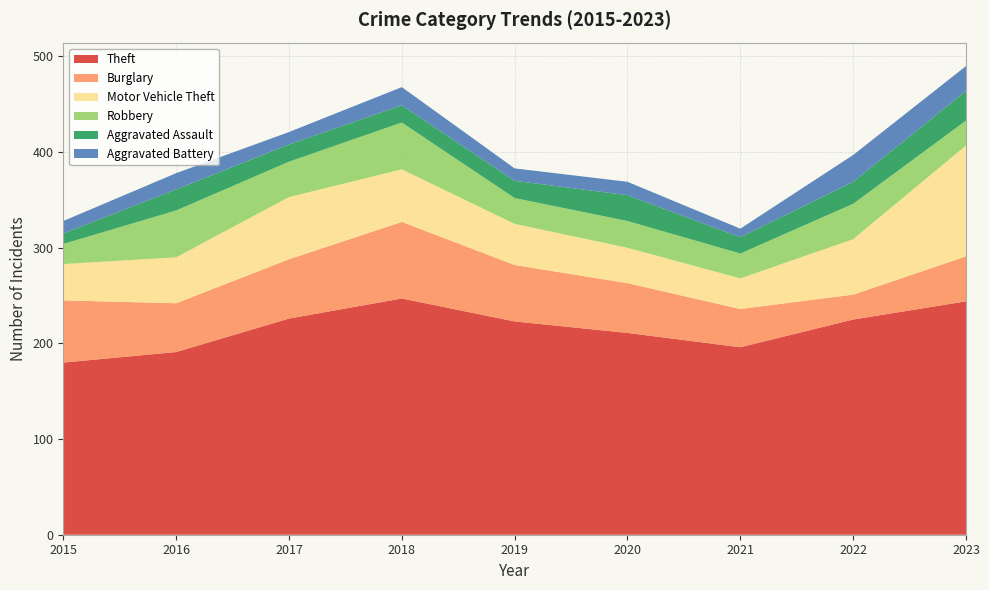

Reading right to left, extract all data points from this chart.

Theft: 2023=244	2022=225	2021=196	2020=211	2019=223	2018=247	2017=226	2016=191	2015=180
Burglary: 2023=47	2022=26	2021=40	2020=52	2019=59	2018=80	2017=62	2016=51	2015=65
Motor Vehicle Theft: 2023=116	2022=58	2021=32	2020=37	2019=43	2018=55	2017=65	2016=48	2015=38
Robbery: 2023=26	2022=37	2021=26	2020=28	2019=27	2018=49	2017=37	2016=49	2015=21
Aggravated Assault: 2023=31	2022=23	2021=17	2020=27	2019=18	2018=18	2017=18	2016=22	2015=11
Aggravated Battery: 2023=26	2022=28	2021=9	2020=14	2019=13	2018=19	2017=13	2016=17	2015=13